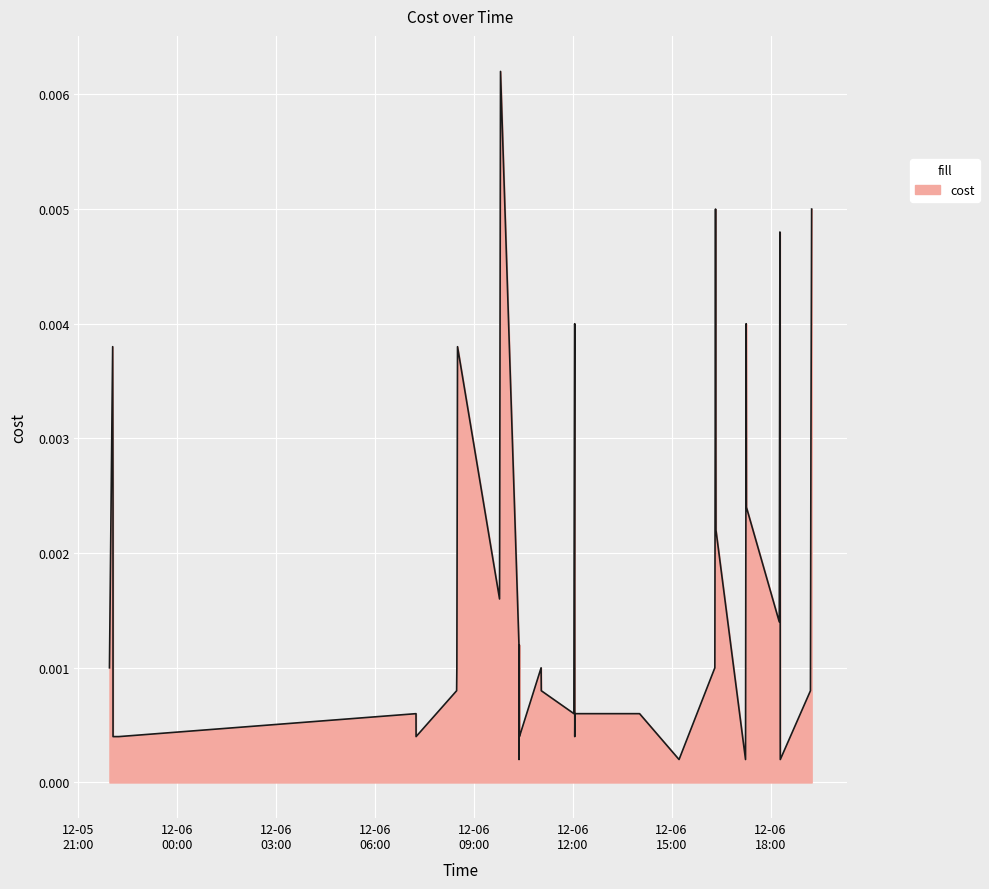

Rank the categories by value from highest to lowest.

2023-12-06 09:48:40, 2023-12-06 16:19:57, 2023-12-06 19:14:51, 2023-12-06 18:17:07, 2023-12-06 12:03:39, 2023-12-06 17:15:42, 2023-12-05 22:02:52, 2023-12-06 08:30:26, 2023-12-06 19:13:36, 2023-12-05 22:03:28, 2023-12-06 17:16:11, 2023-12-06 16:20:45, 2023-12-06 12:02:43, 2023-12-06 18:17:37, 2023-12-06 09:46:54, 2023-12-06 18:15:57, 2023-12-06 10:22:13, 2023-12-06 10:22:45, 2023-12-05 21:57:01, 2023-12-06 08:29:13, 2023-12-06 11:02:32, 2023-12-06 16:18:42, 2023-12-06 08:28:48, 2023-12-06 11:02:51, 2023-12-06 19:12:42, 2023-12-06 07:14:54, 2023-12-06 12:02:18, 2023-12-06 12:04:04, 2023-12-06 14:01:43, 2023-12-05 22:03:32, 2023-12-05 22:14:06, 2023-12-06 07:15:00, 2023-12-06 10:22:55, 2023-12-06 10:23:07, 2023-12-06 12:03:46, 2023-12-06 18:17:42, 2023-12-06 10:22:22, 2023-12-06 15:13:33, 2023-12-06 17:14:33, 2023-12-06 18:17:47